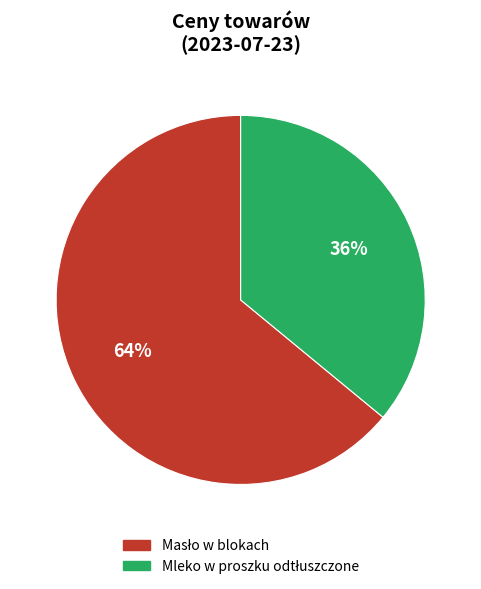

To the nearest percent, what is the average slice percentage?

50%